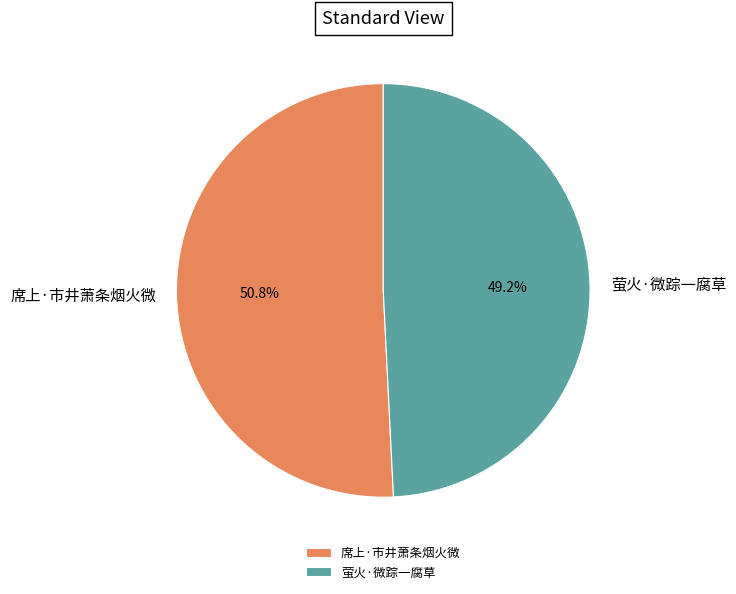

Which slice represents more than half of the pie?

席上·市井萧条烟火微